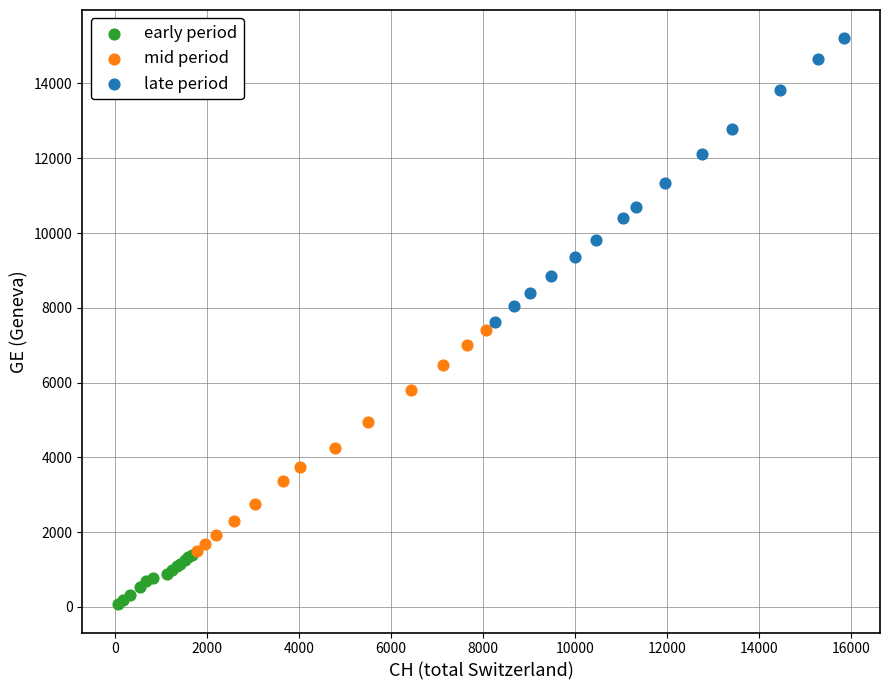

Which series reaches the minimum Y coordinate?

early period